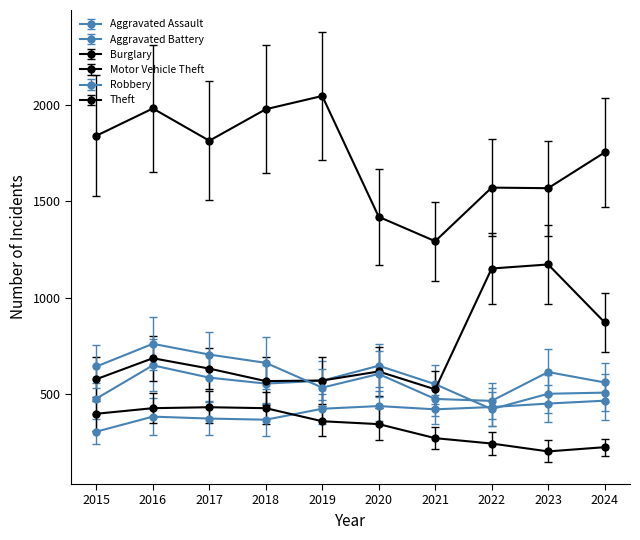

What is the value of the Motor Vehicle Theft point at the 3rd from the left?

630